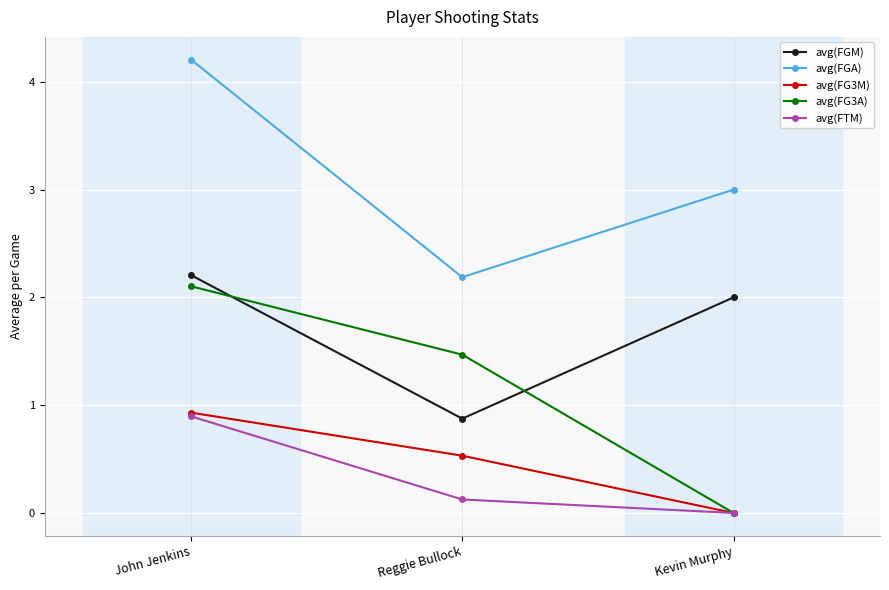

At which label does avg(FGM) first exceed 2?

John Jenkins